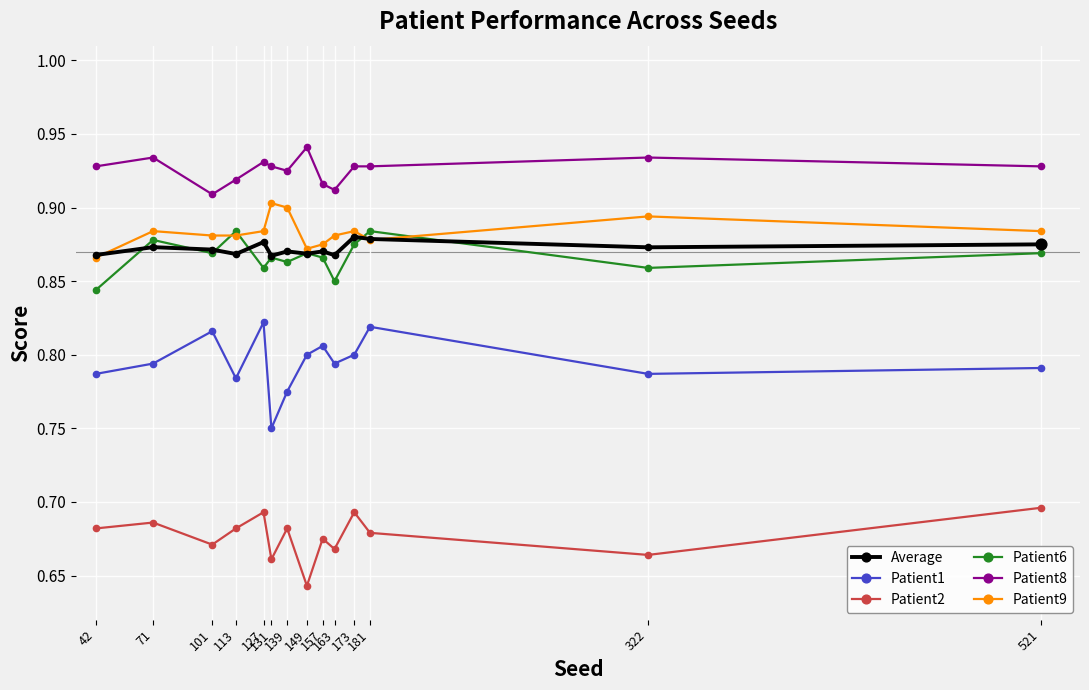

At how many categories does at least one series exceed 0?

14